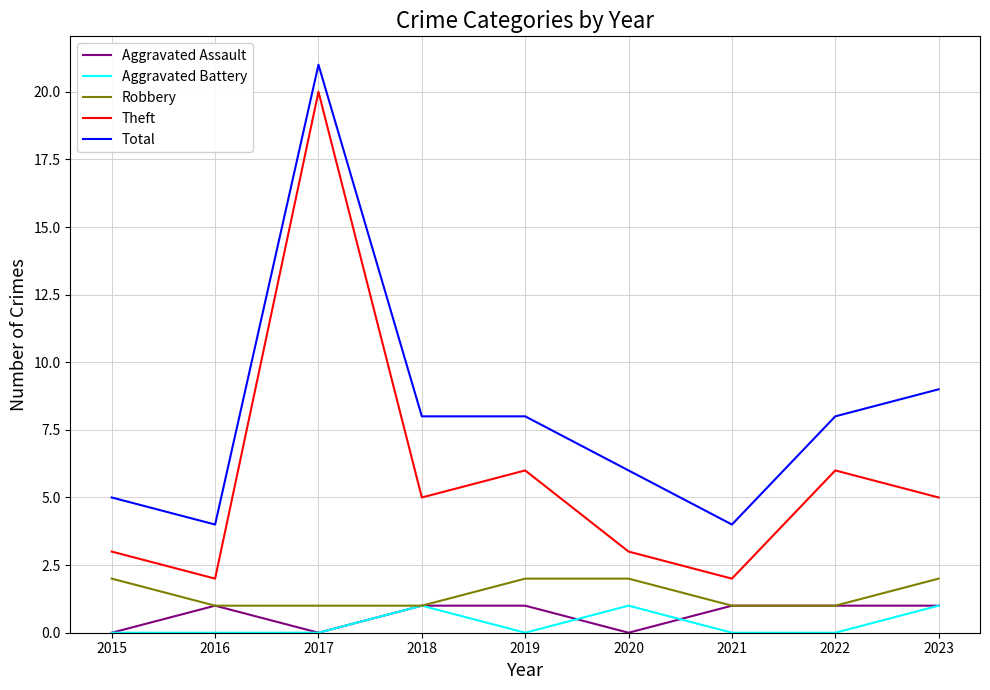

What is the difference between the highest and lowest values at 2021?

4